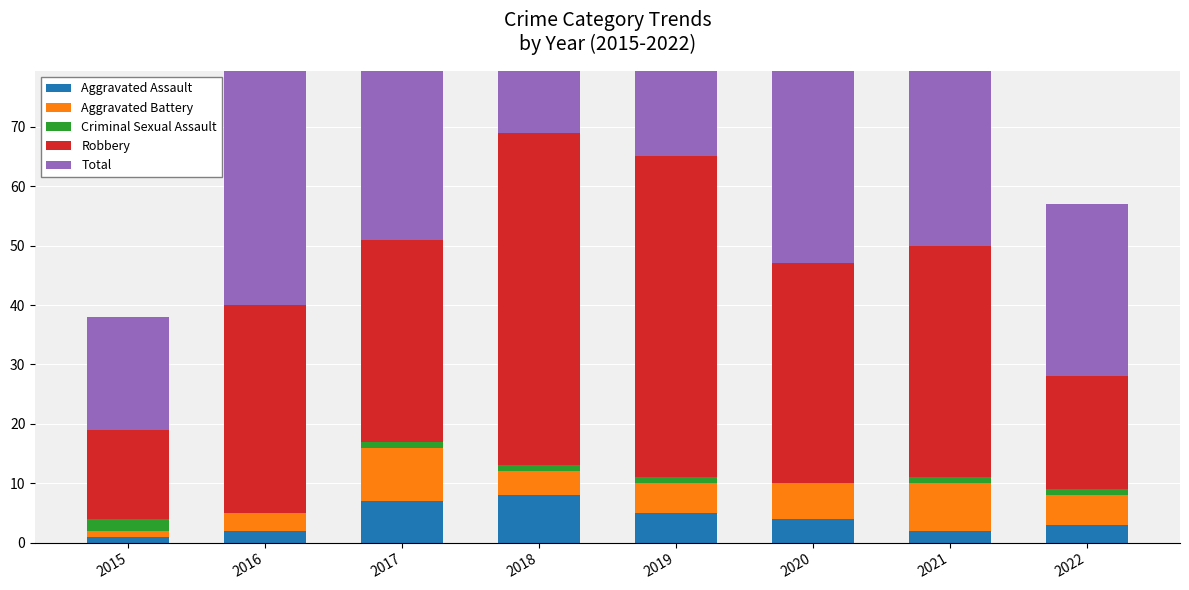

How many groups of bars are there?

8